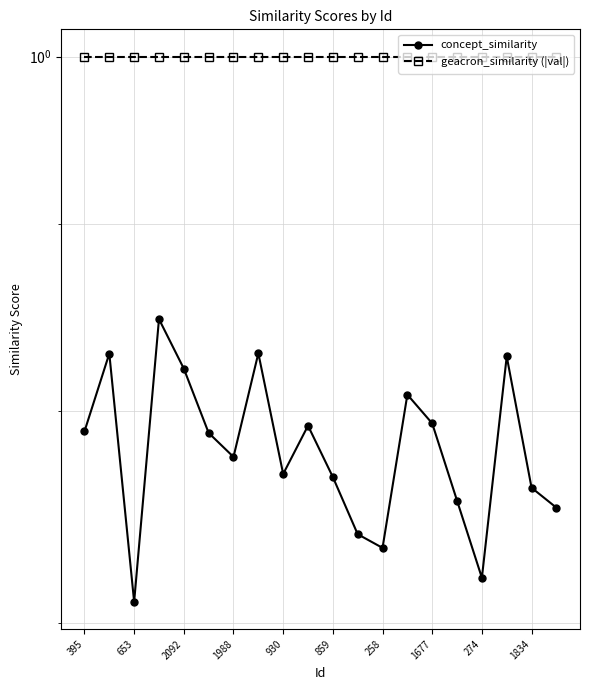

What is the label of the 5th point from the right?

15